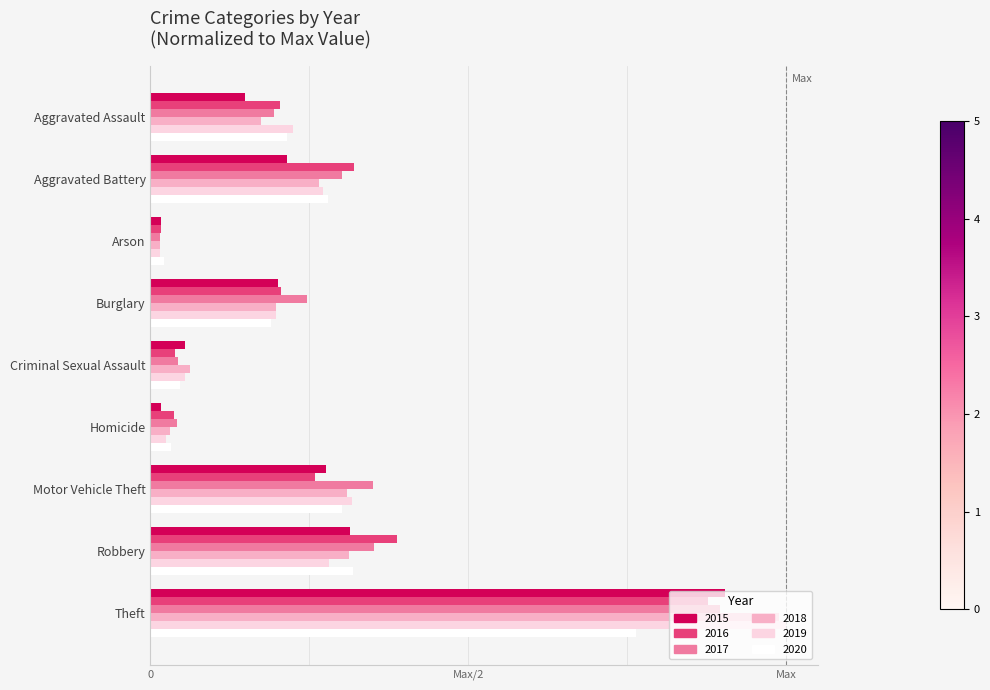

What are all the series names shown in the legend?

2015, 2016, 2017, 2018, 2019, 2020